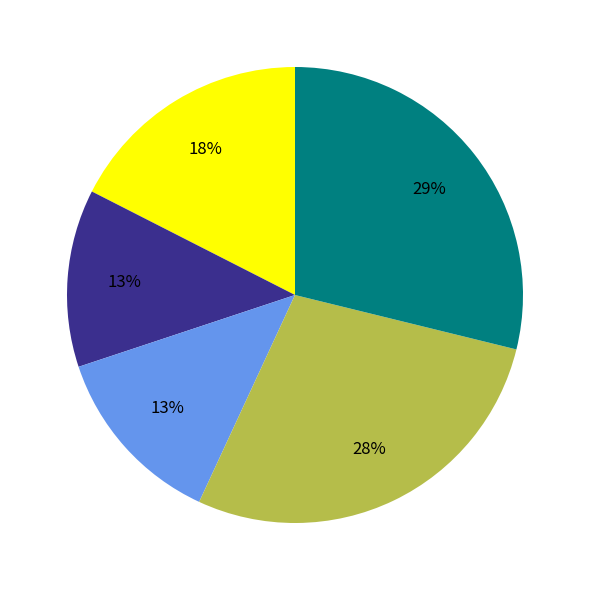

To the nearest percent, what is the difference between the largest and smallest slice percentages?

16%